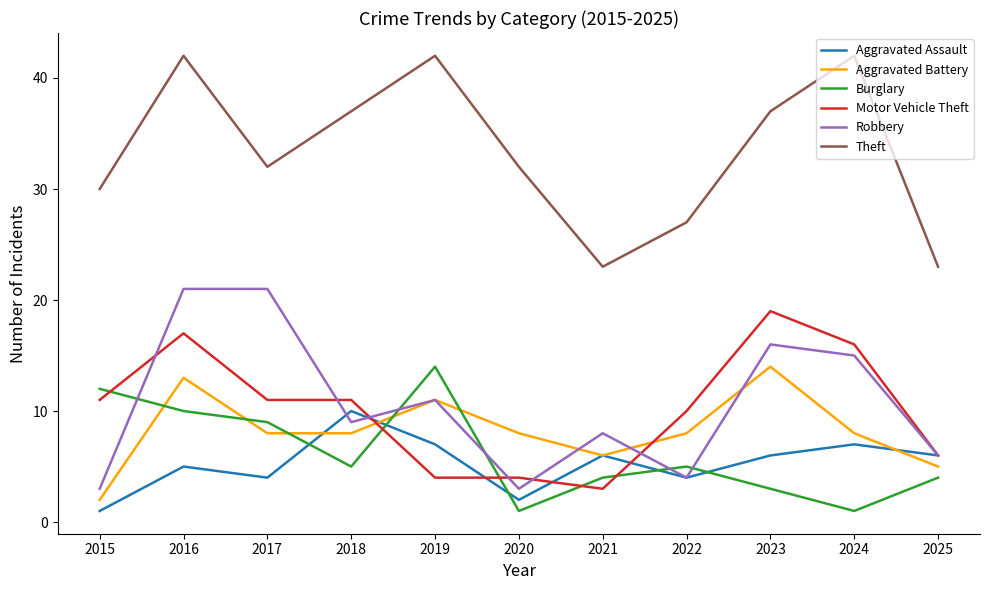

At 2016, list the series in order from smallest to largest.

Aggravated Assault, Burglary, Aggravated Battery, Motor Vehicle Theft, Robbery, Theft